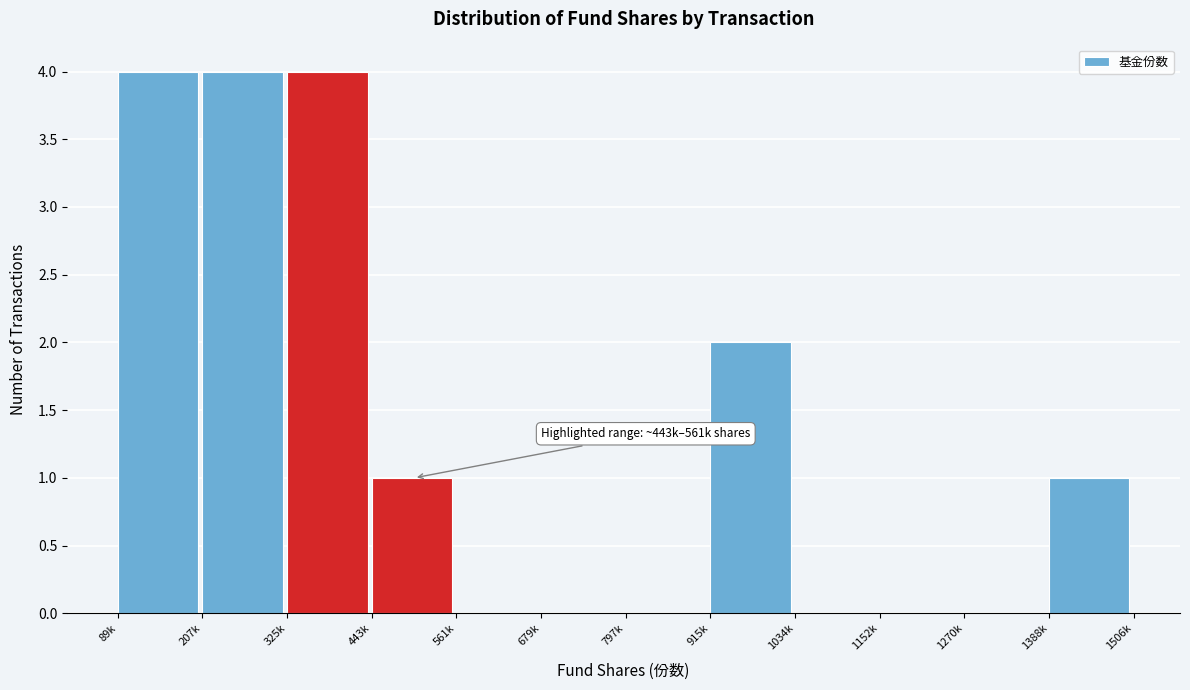

Reading left to right, extract all data points from this chart.

89k=4	207k=4	325k=4	443k=1	561k=0	679k=0	797k=0	915k=2	1034k=0	1152k=0	1270k=0	1388k=1